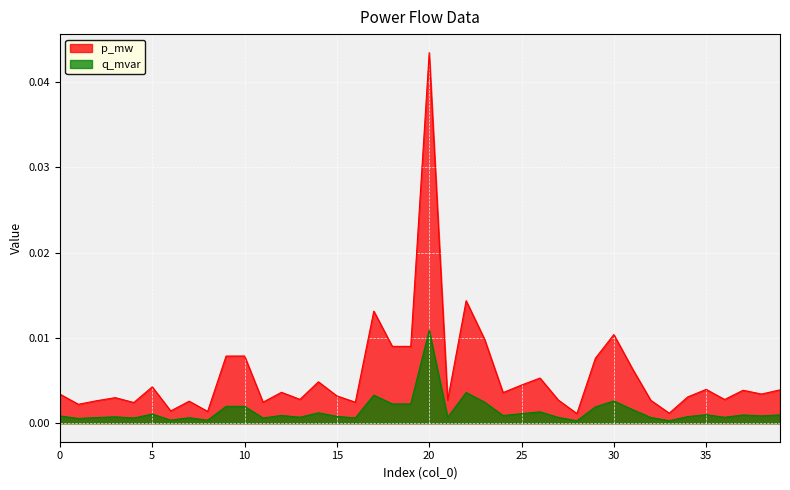

Is it true that q_mvar equals 0.0 at 35?

False